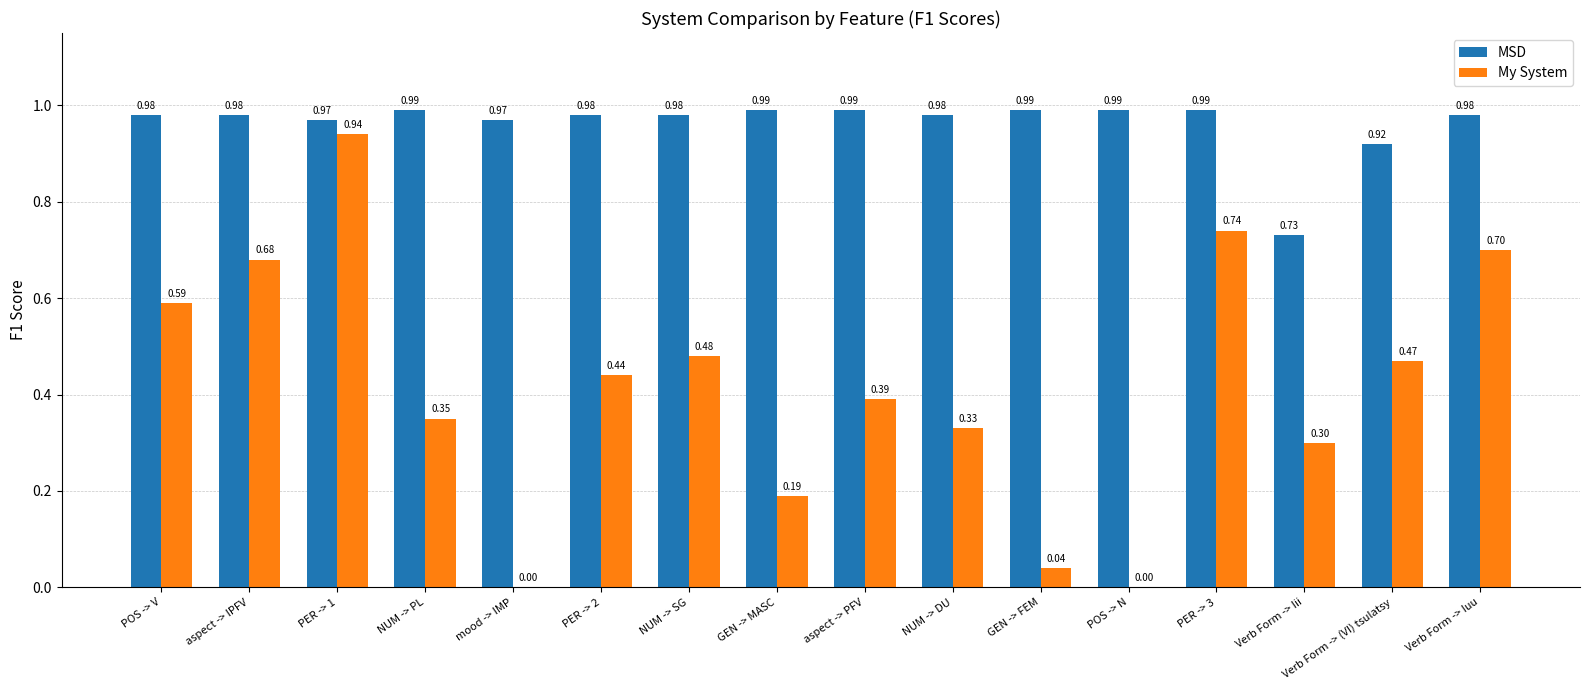

Which series has the largest total across all categories?

MSD